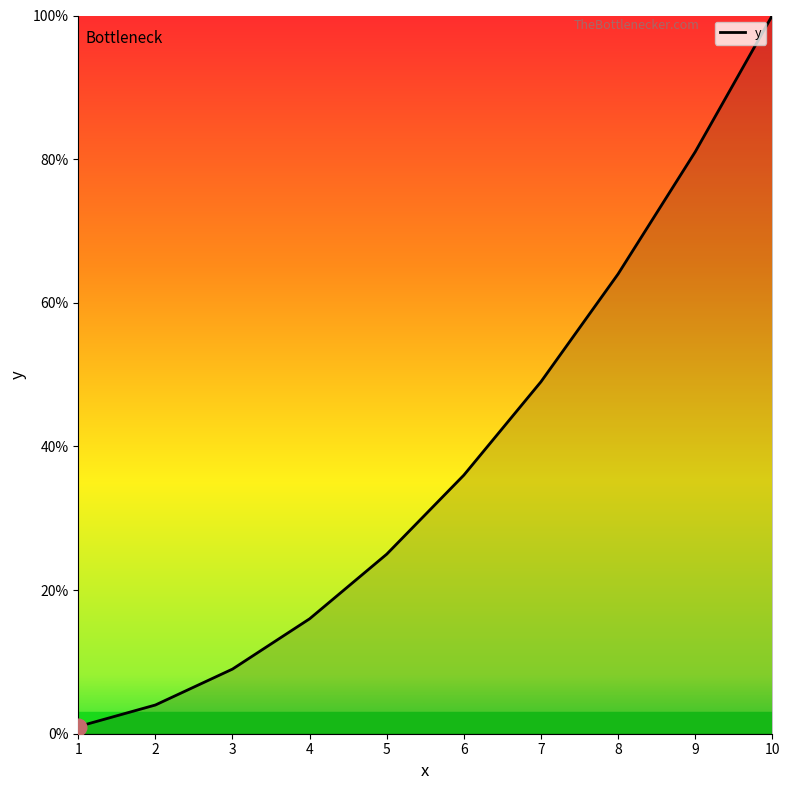

Rank the categories by value from lowest to highest.

1, 2, 3, 4, 5, 6, 7, 8, 9, 10